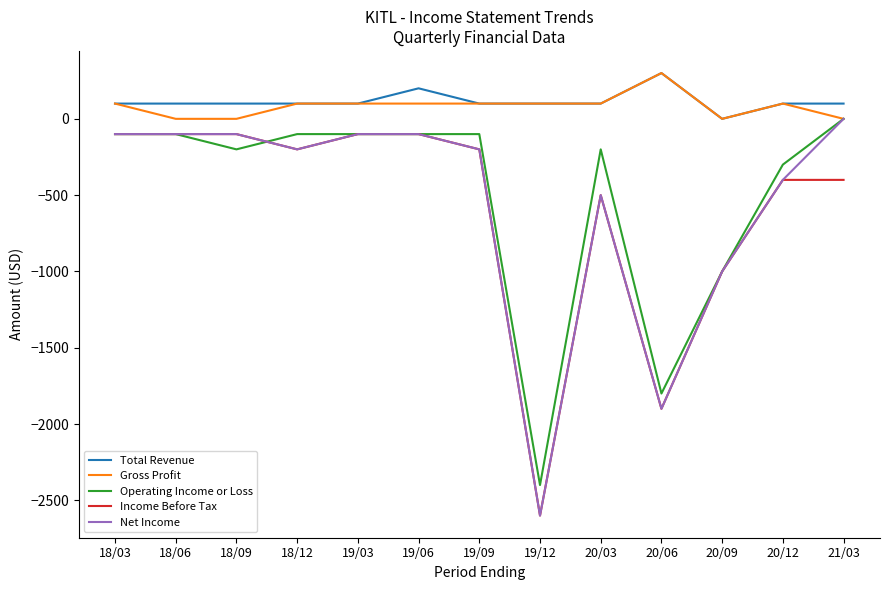

Is this an area chart (filled region under the line)?

No